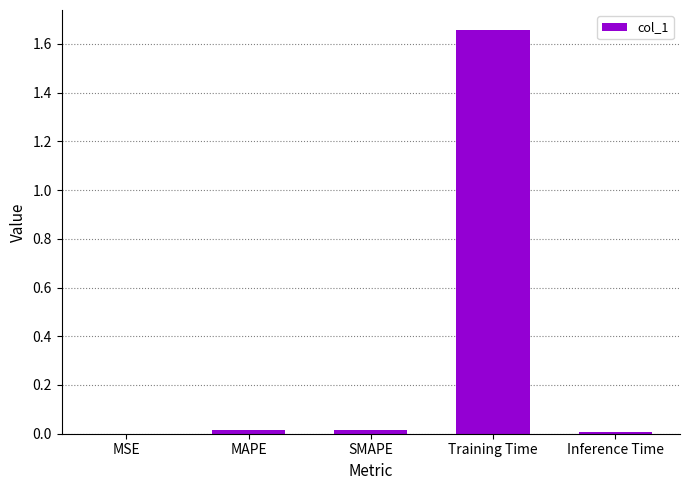

At which category does the chart reach its peak across all series?

Training Time